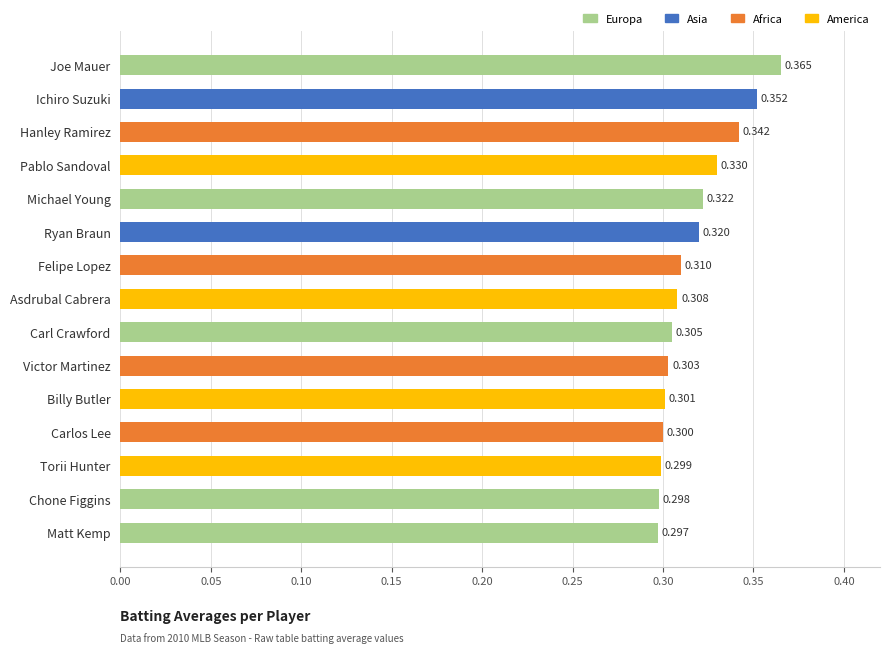

What is the smallest value displayed?

0.3